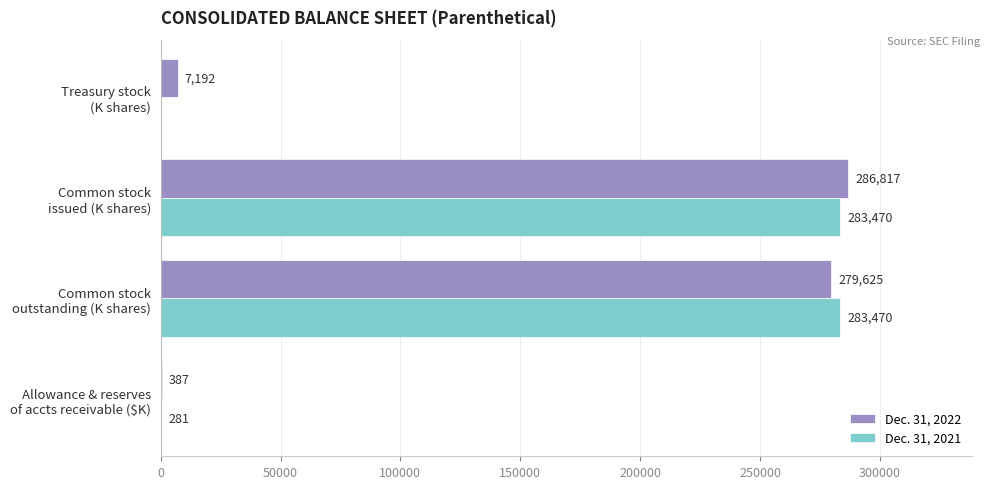

What is the maximum value shown in the chart?

286817